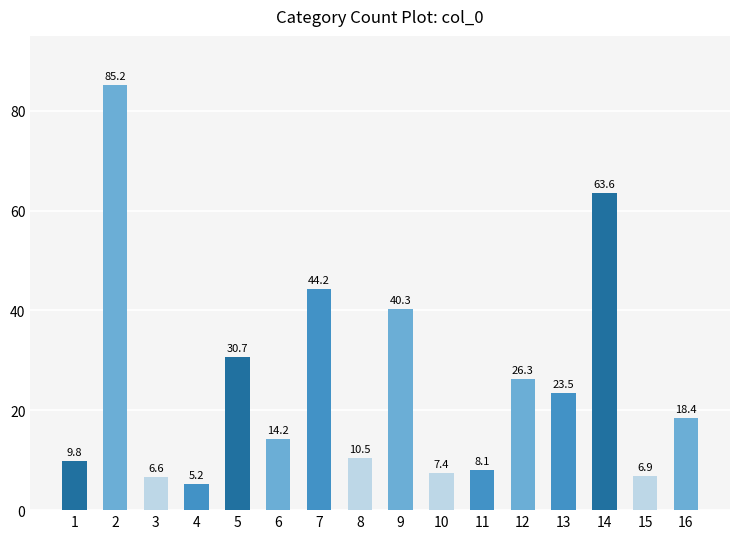

Reading left to right, transcribe all the data shown in this chart.

9.8	85.2	6.6	5.2	30.7	14.2	44.2	10.5	40.3	7.4	8.1	26.3	23.5	63.6	6.9	18.4